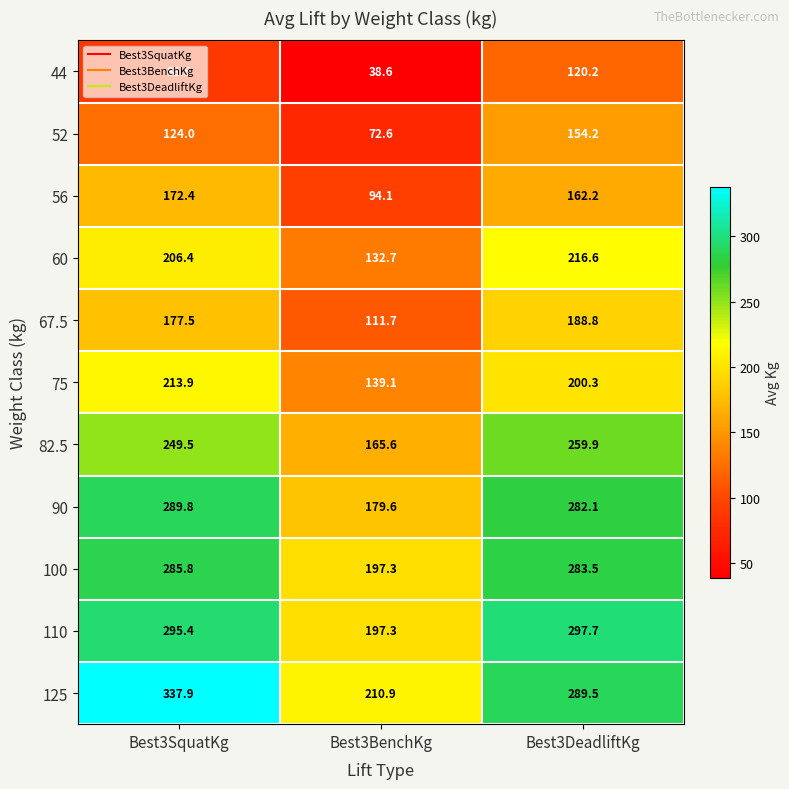

At which category does the chart reach its minimum across all series?

Best3BenchKg